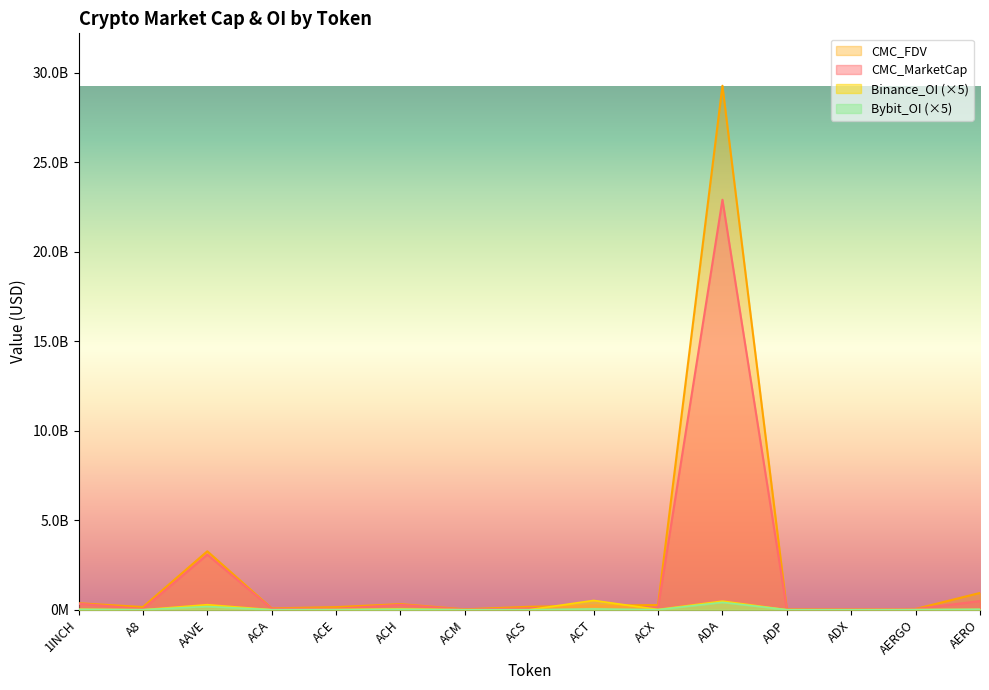

What position from the right is ACM?

9